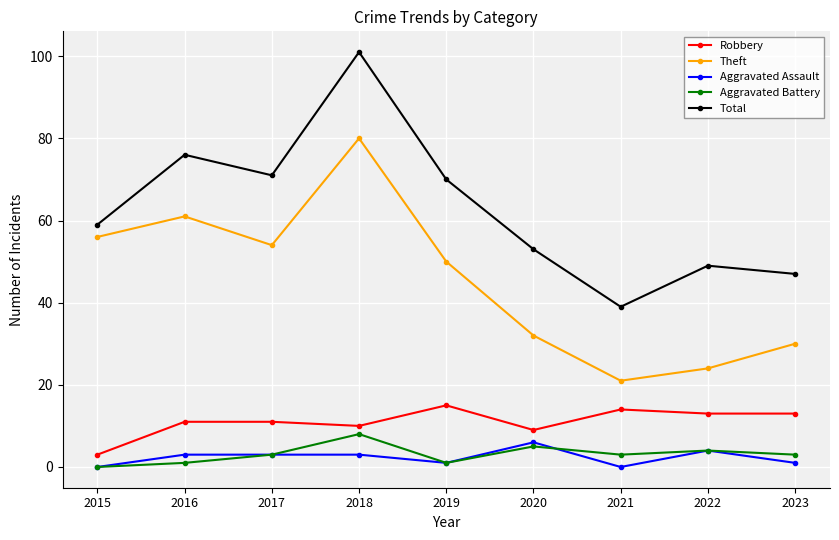

What is the lowest value of the Total series?

39